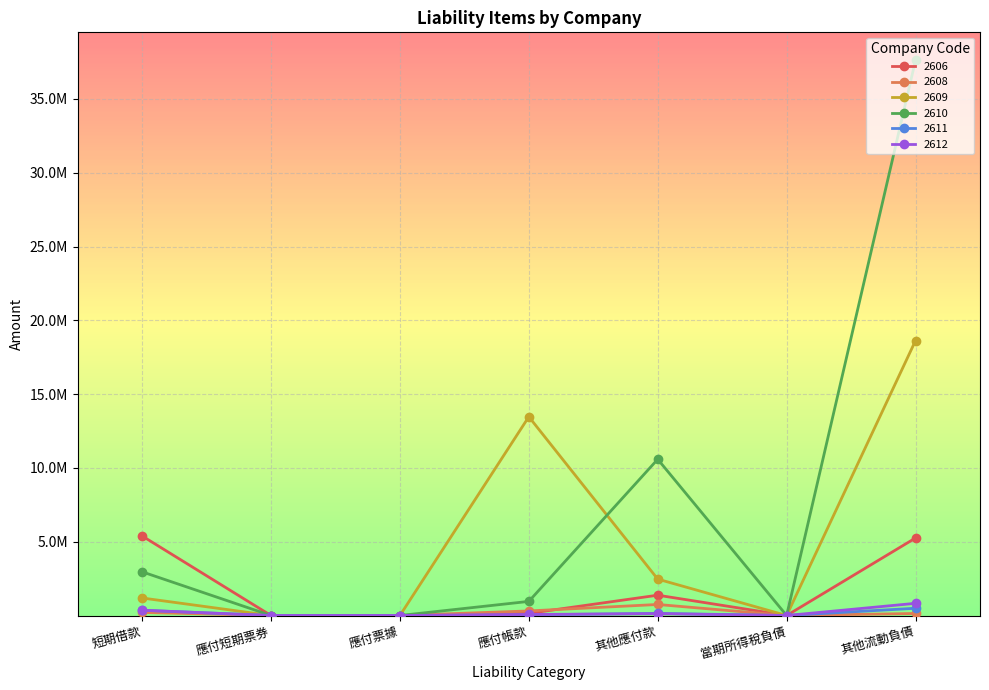

Is the value of 2606 at 其他流動負債 greater than the value of 2612 at 其他流動負債?

Yes